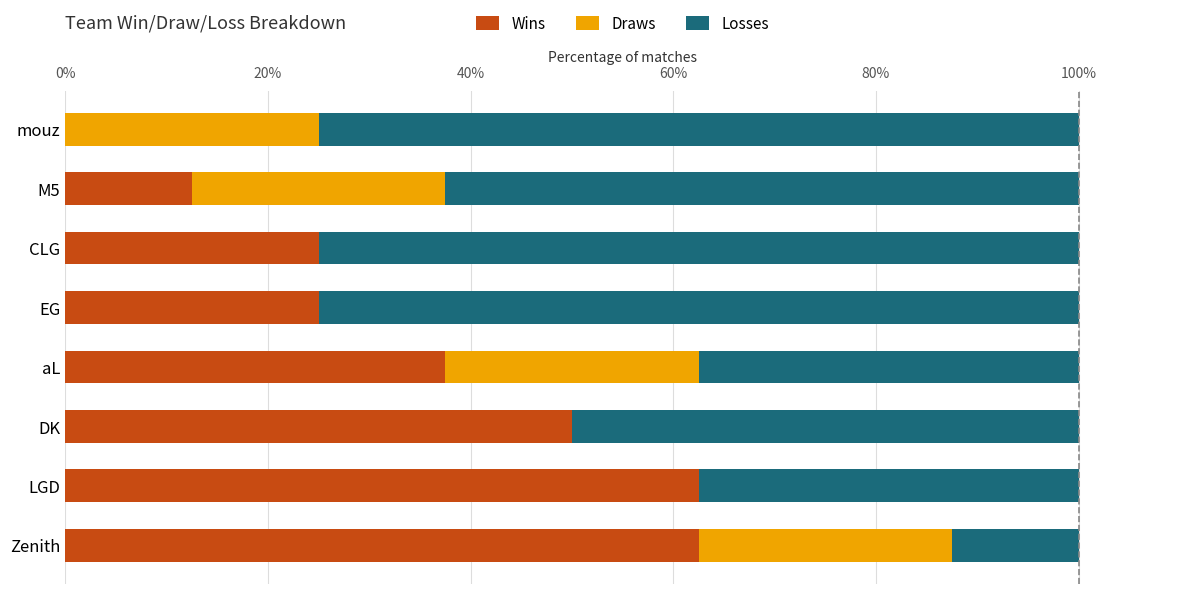

The value of Wins at M5 is 12.5. True or false?

True